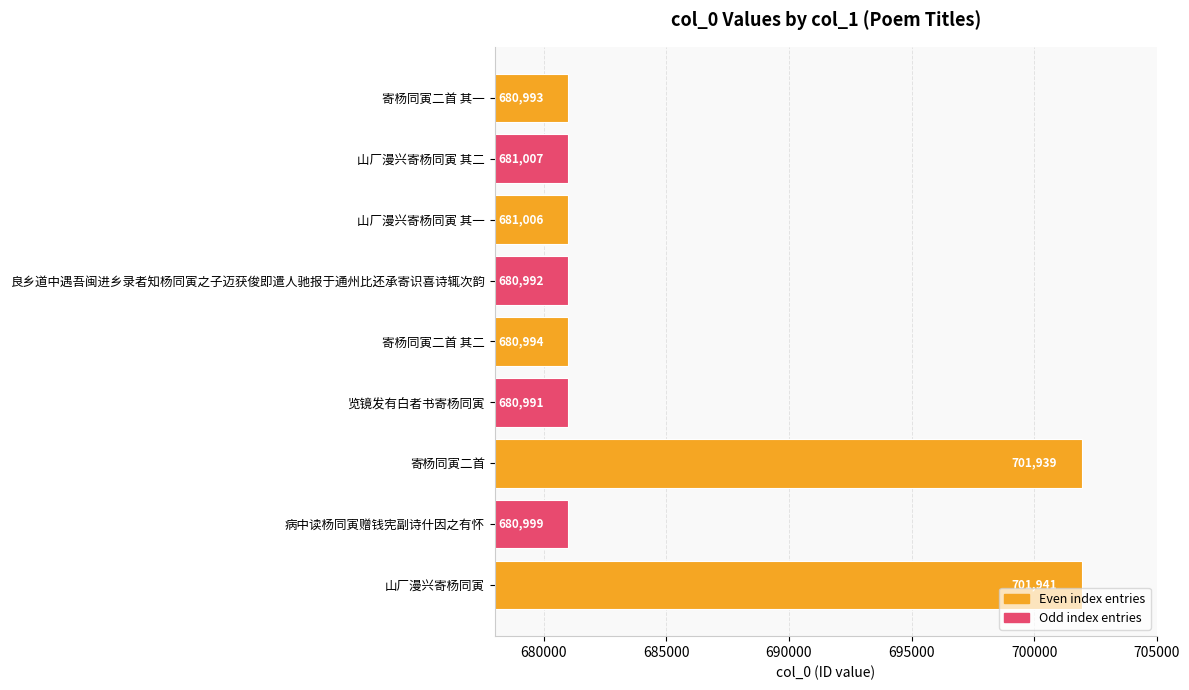

Read the value at 良乡道中遇吾闽进乡录者知杨同寅之子迈获俊即遣人驰报于通州比还承寄识喜诗辄次韵, to the nearest 100.

681000